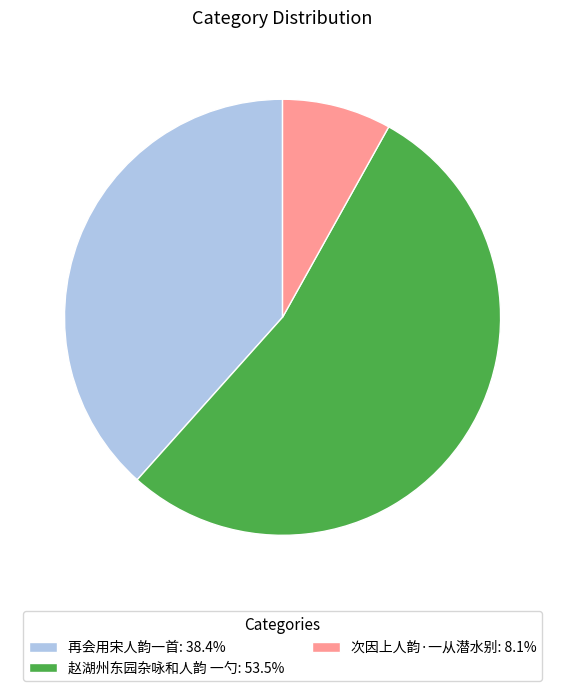

Approximately how many times larger is the value at 再会用宋人韵一首: 38.4% compared to 赵湖州东园杂咏和人韵 一勺: 53.5%?

0.7